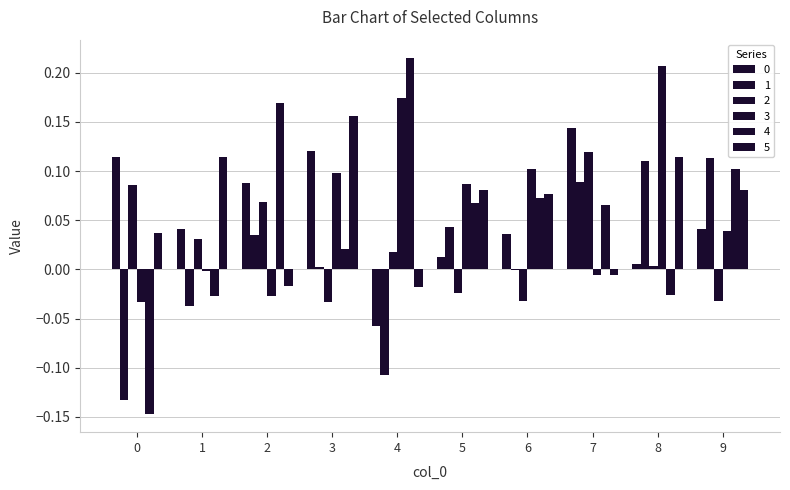

What is the total value across all series at 9?

0.3